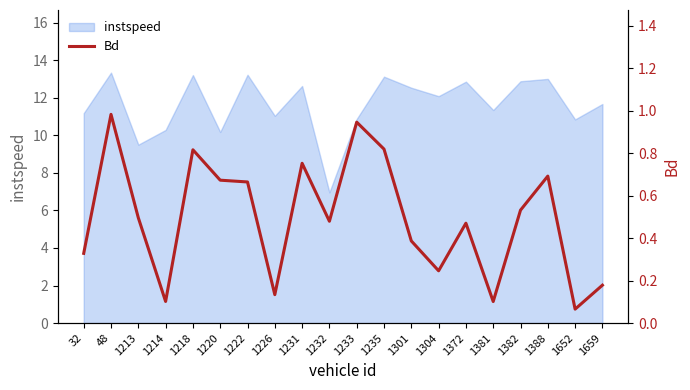

How many points are higher than both their immediate neighbors (excluding endpoints)?

6